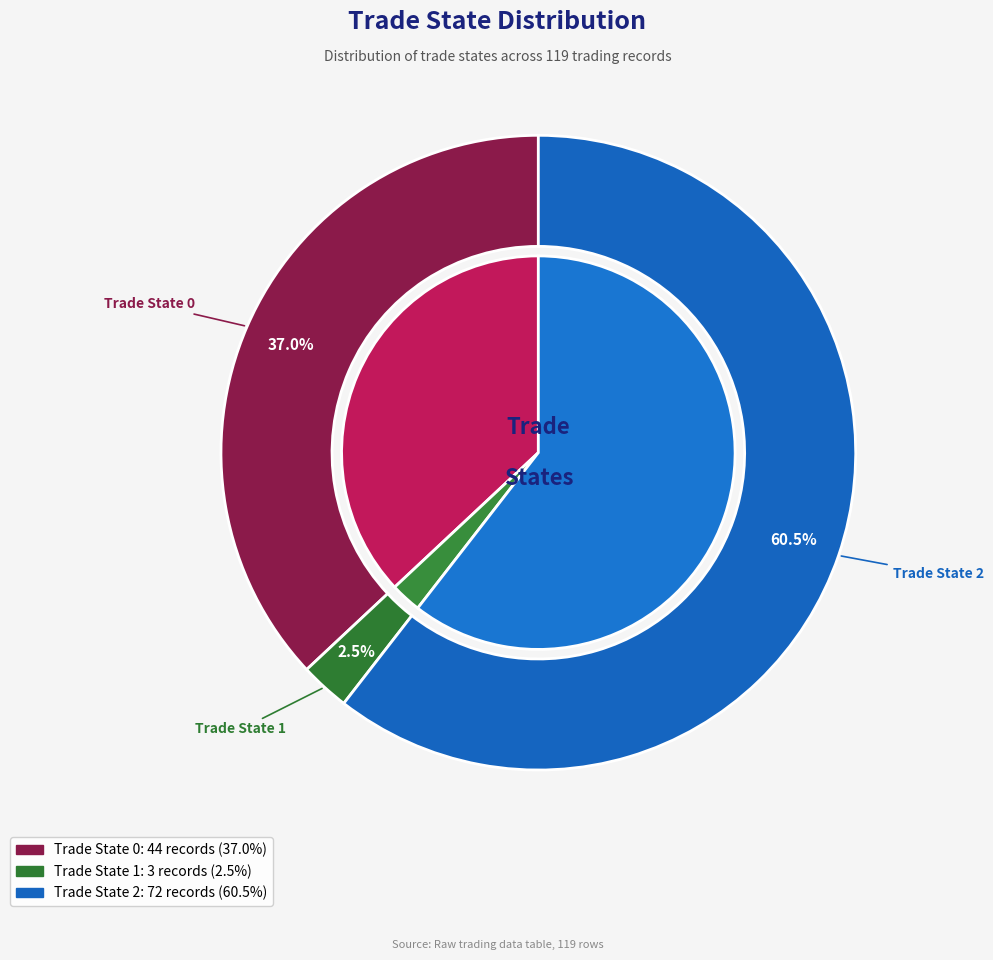

How many slices are in this pie chart?

3